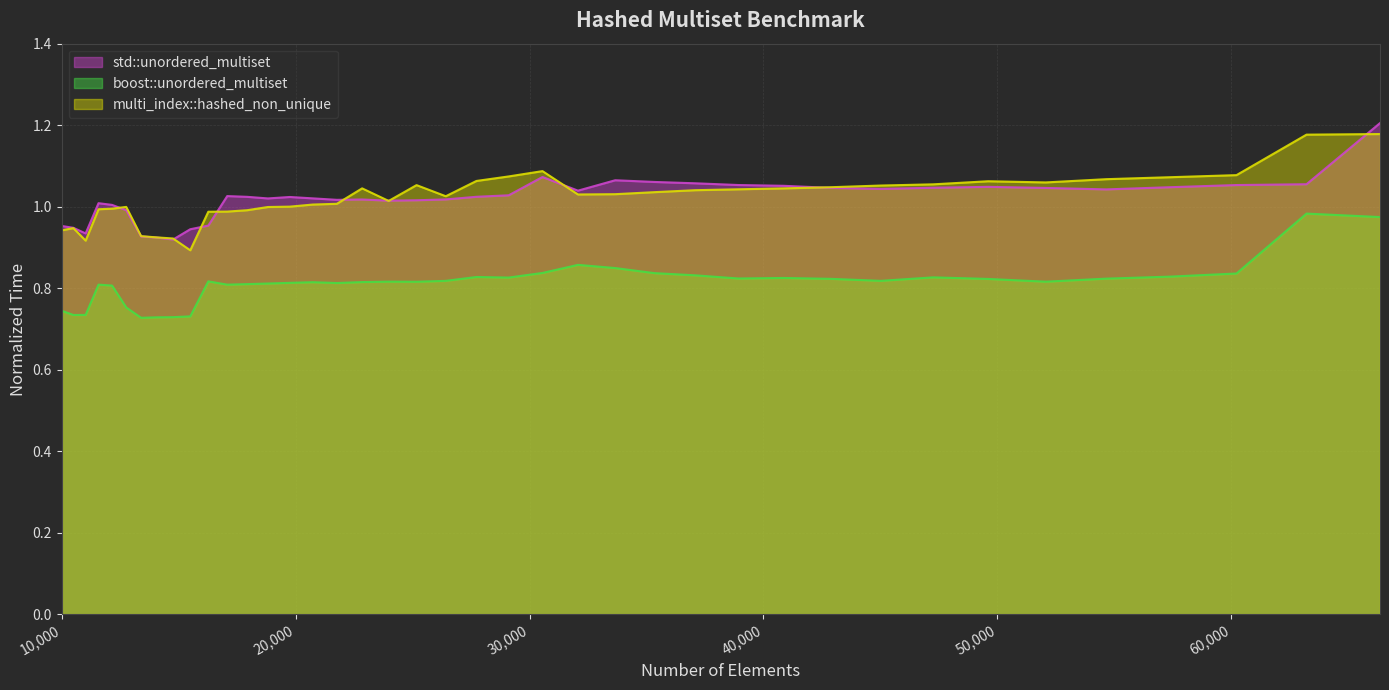

Between 19753 and 66358, which is larger?

66358